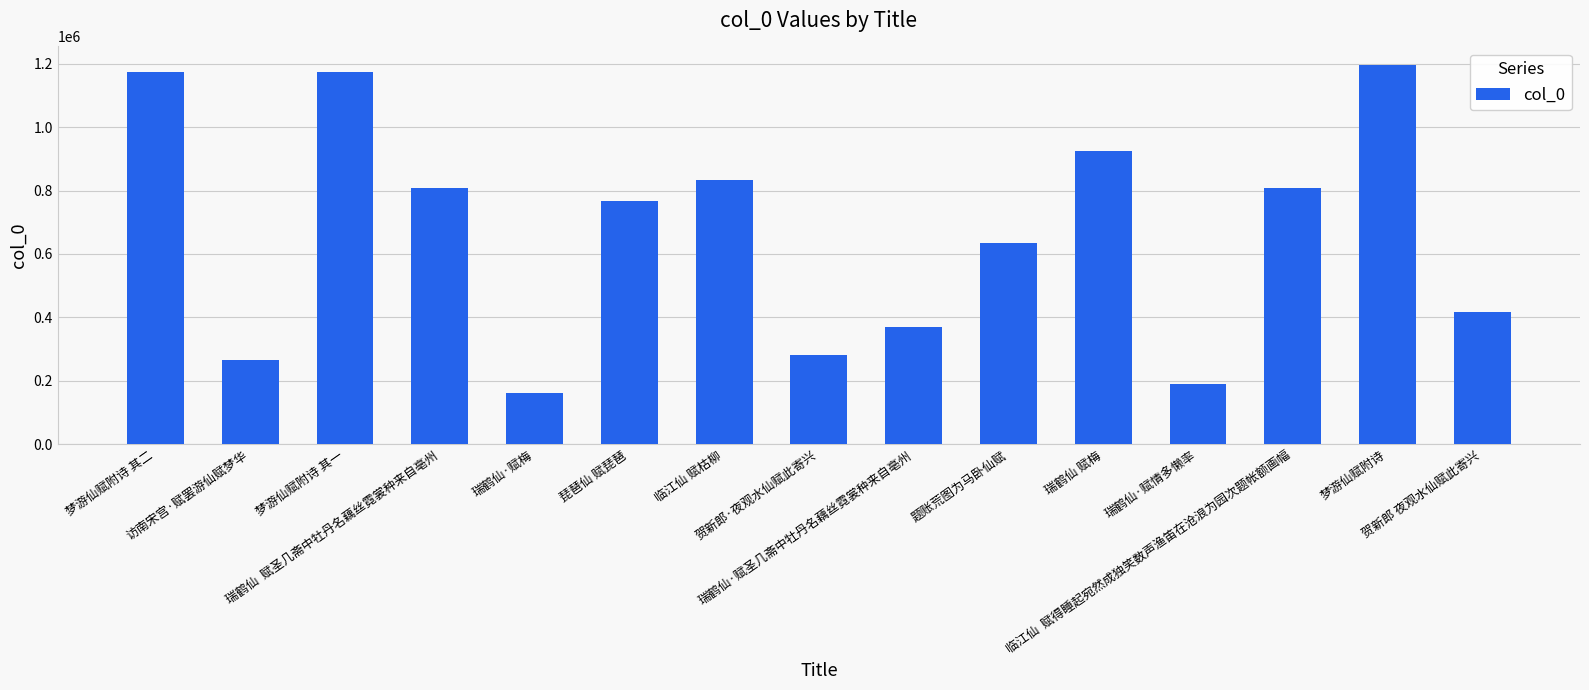

What position from the left is 琵琶仙 赋琵琶?

6